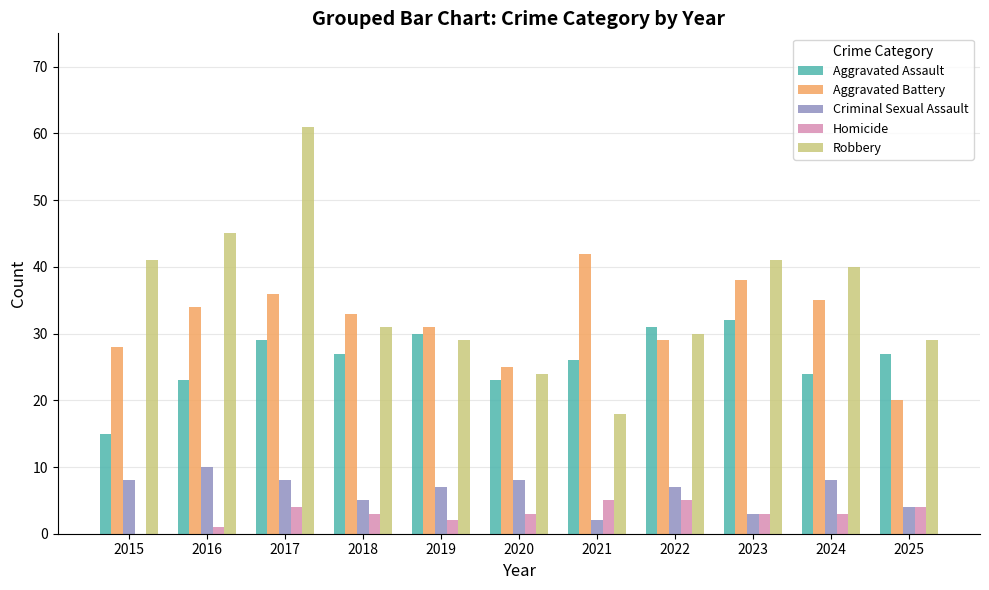

Between 2018 and 2023, which series saw the biggest shift?

Robbery